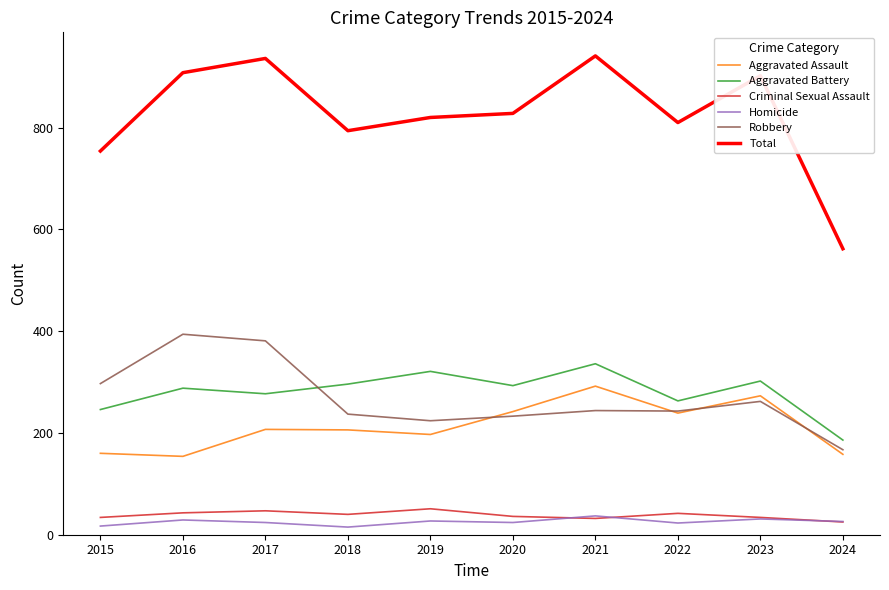

Between 2021 and 2024, which series saw the biggest shift?

Total